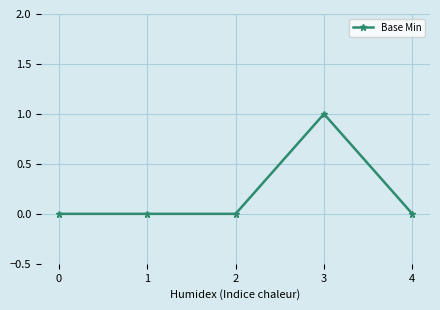

Count the number of categories in the chart.

5